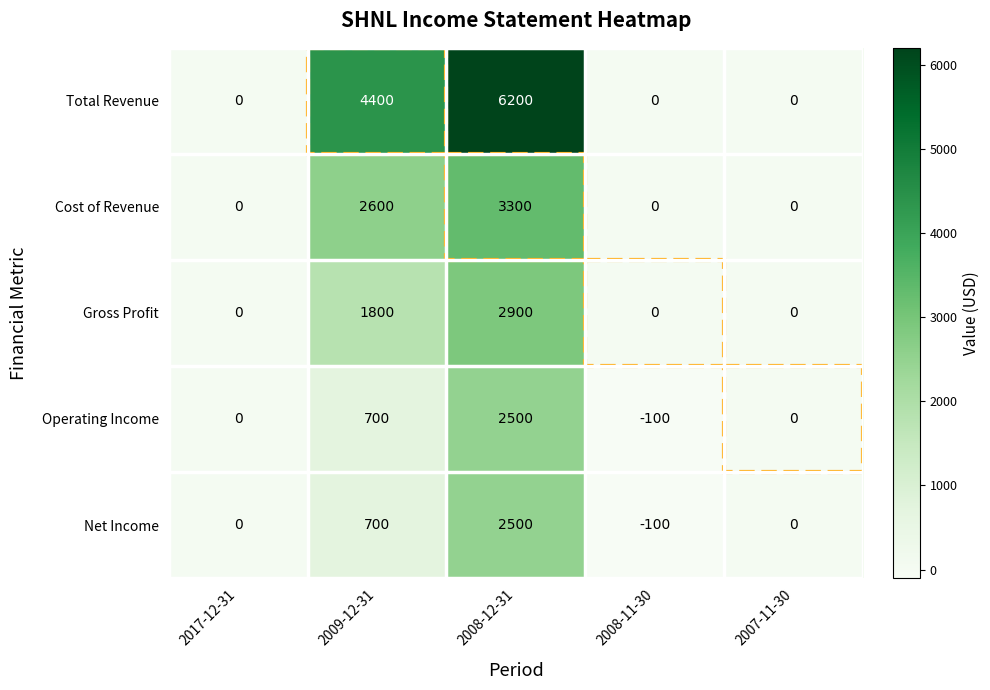

Which series has the largest range (max minus min)?

Total Revenue